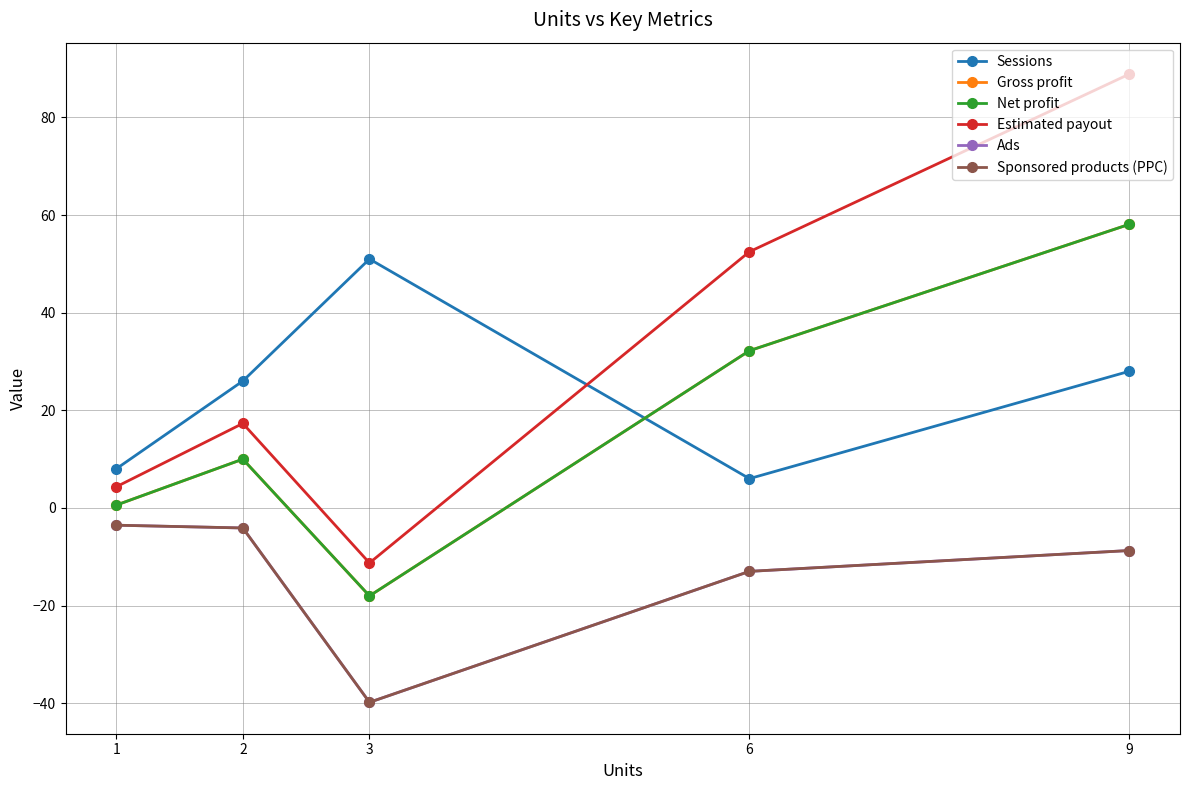

Where is the first local maximum for Gross profit?

2